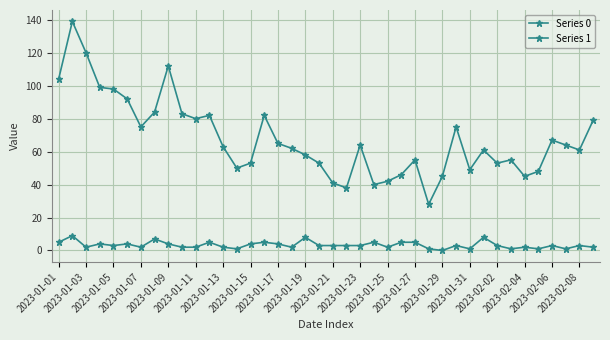

True or false: Series 0 and Series 1 intersect in this chart.

False